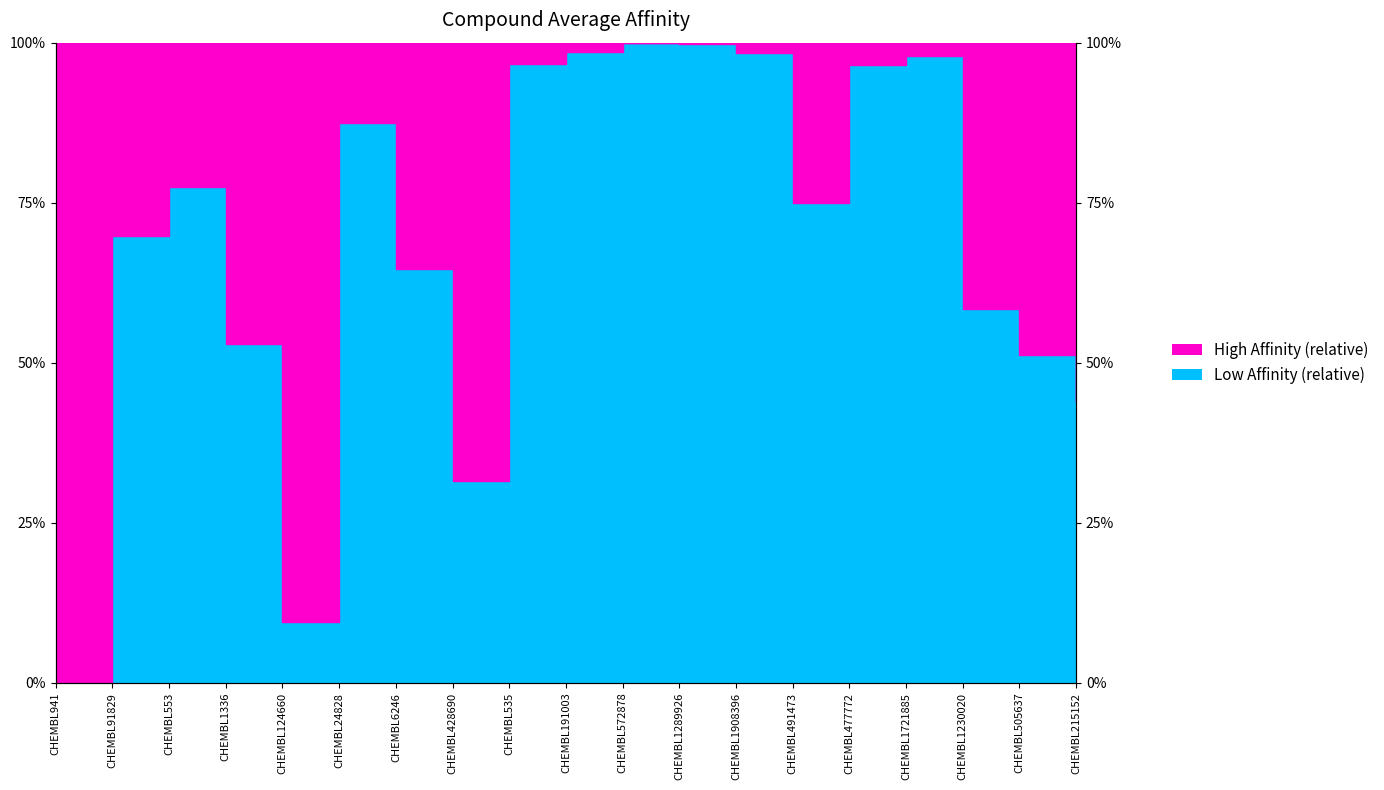

What is the average value?

68.9